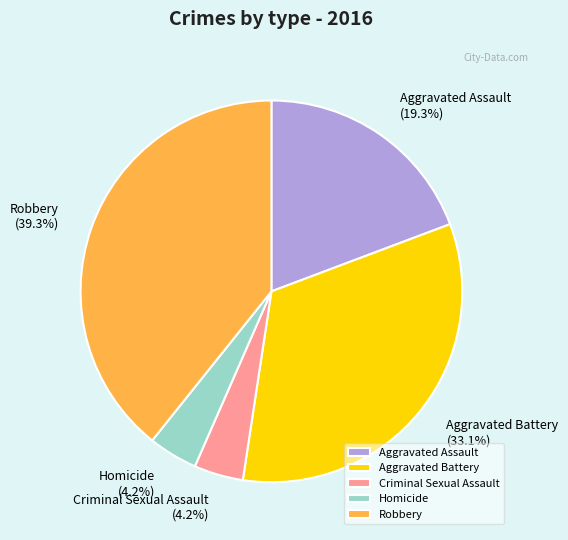

True or false: Robbery accounts for 39% of the total.

True